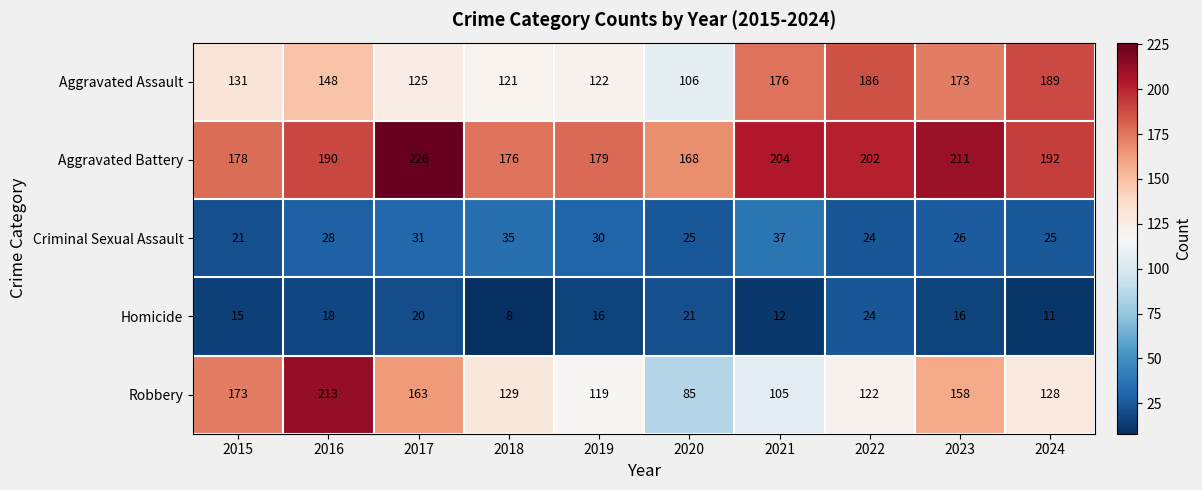

What is the difference between the Criminal Sexual Assault values at 2020 and 2015?

4